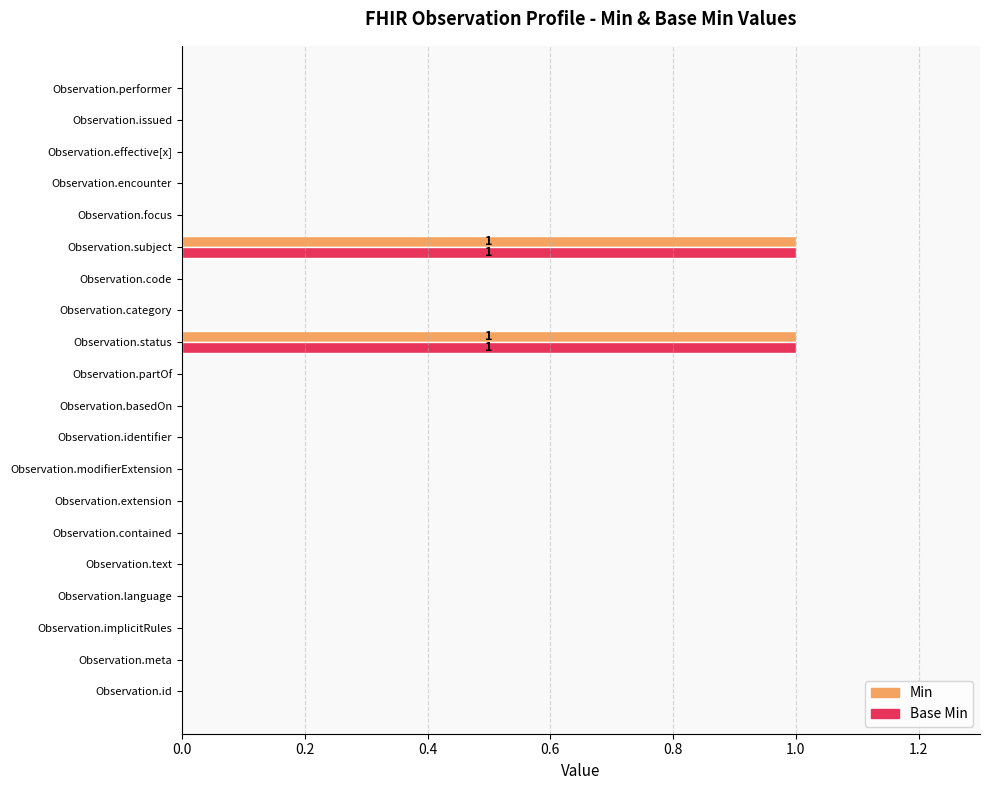

The value of Base Min at Observation.id is 1. True or false?

False